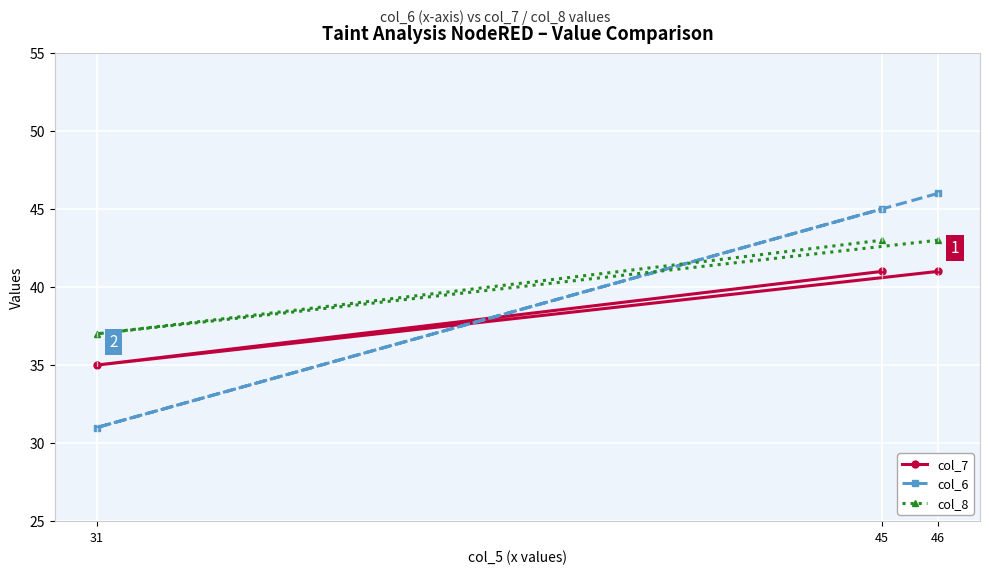

What are all the series names shown in the legend?

col_7, col_6, col_8